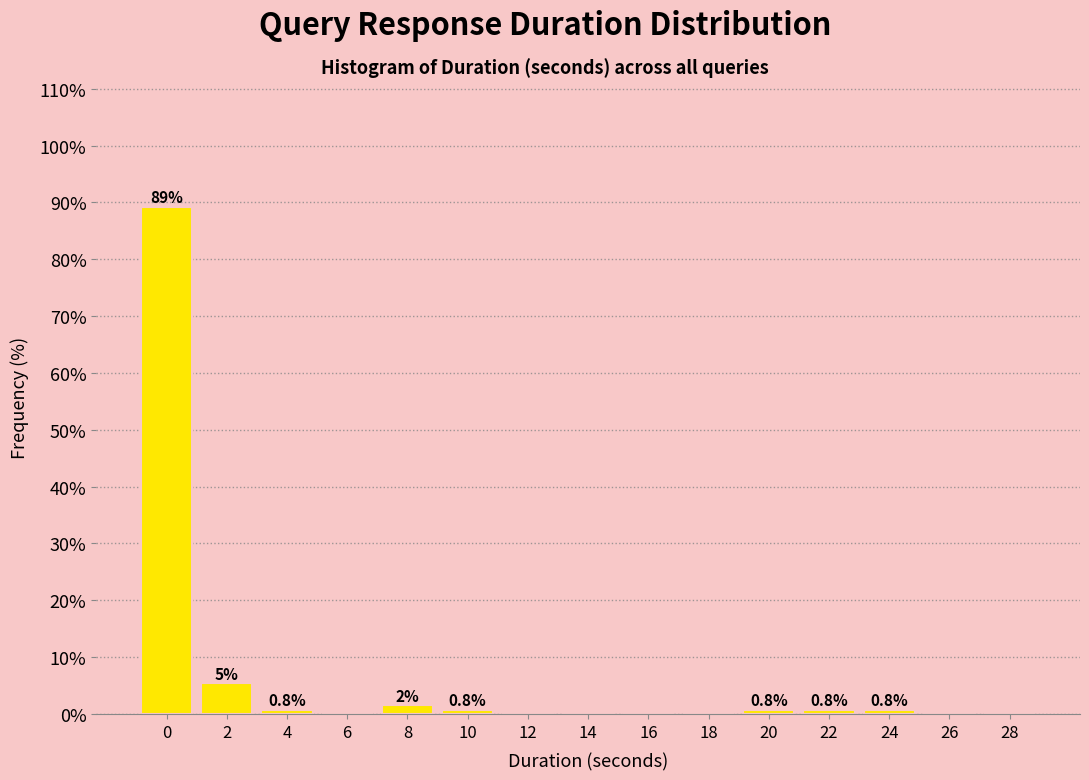

What is the maximum value shown in the chart?

89.2